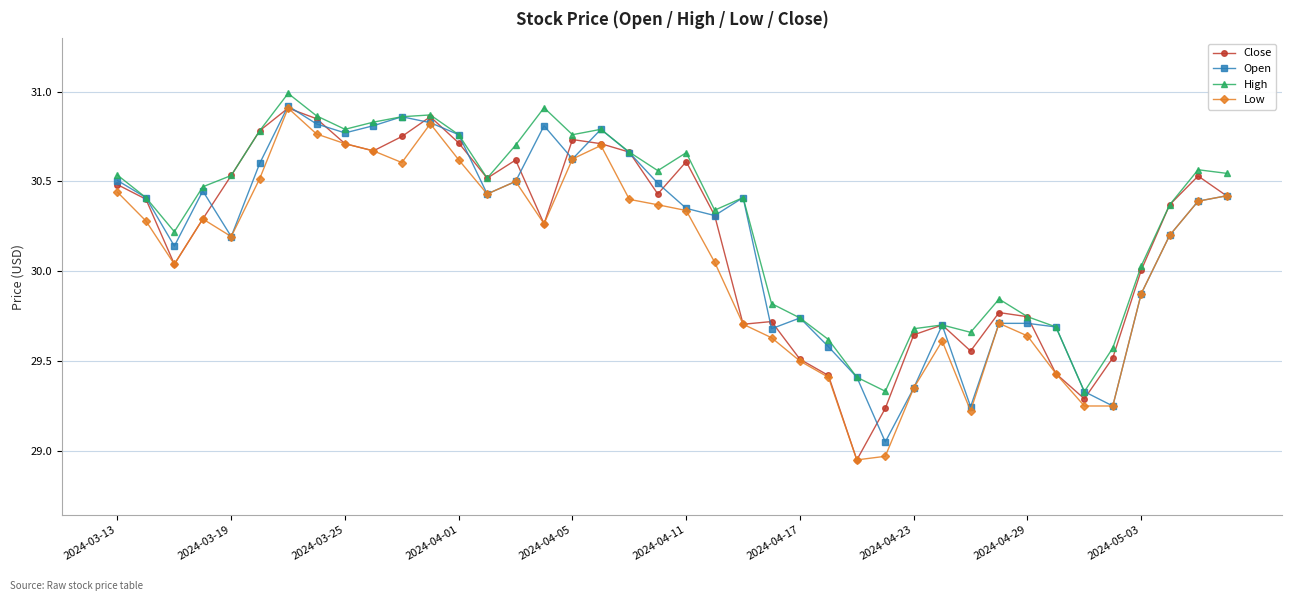

True or false: Low has more than 0 points higher than both neighbors.

True